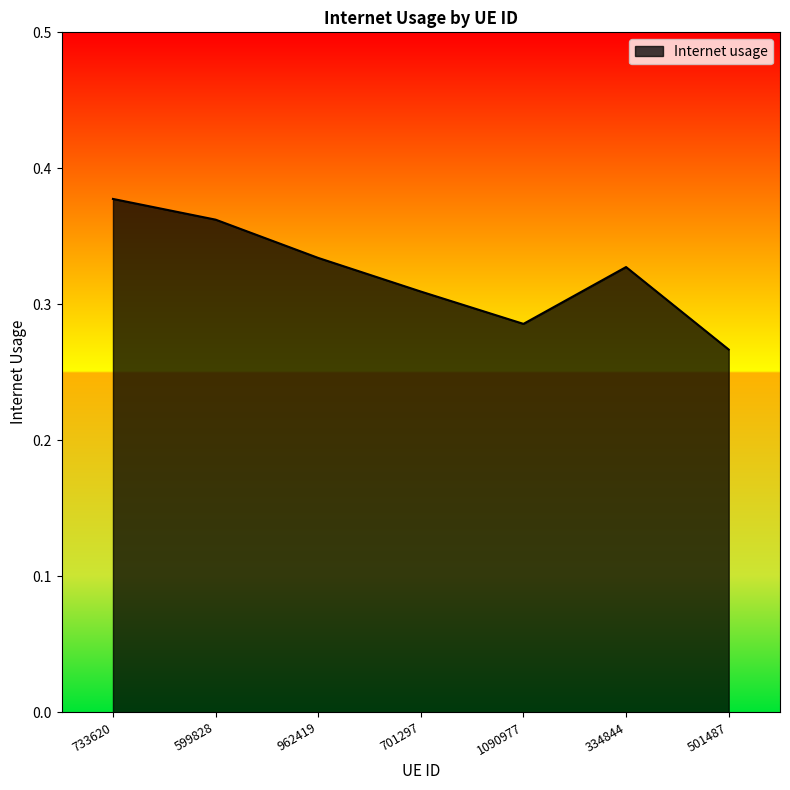

What position from the right is 962419?

5